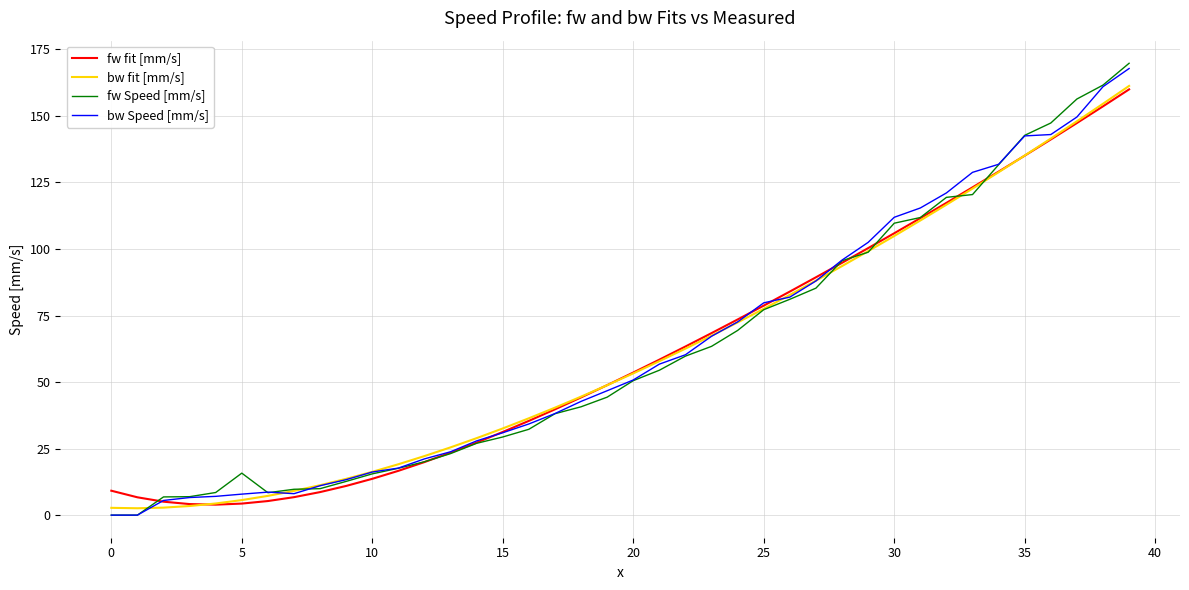

Which series has the largest range (max minus min)?

fw Speed [mm/s]